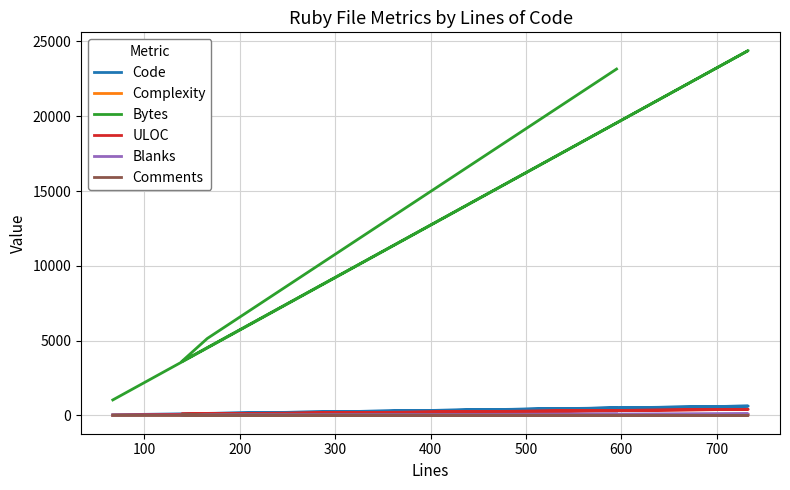

How many data points in Code are above 139?

2